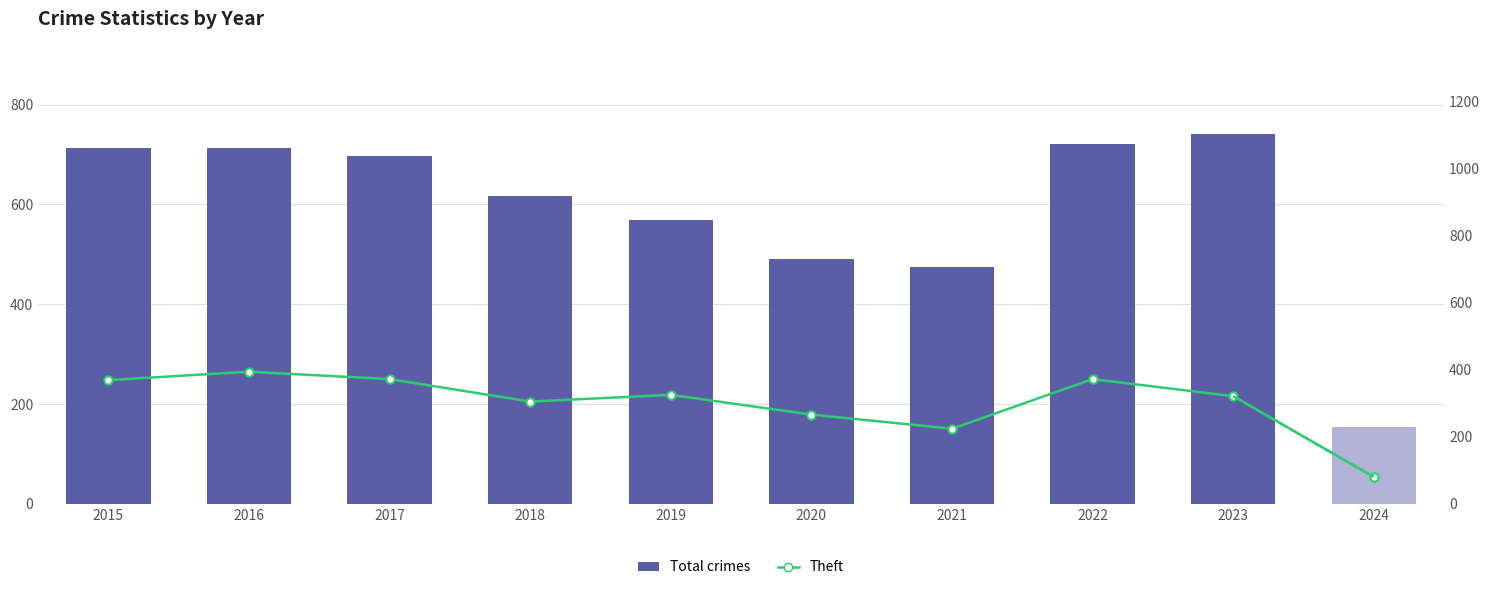

What is the approximate value of Total crimes at 2022, to the nearest 100?

700